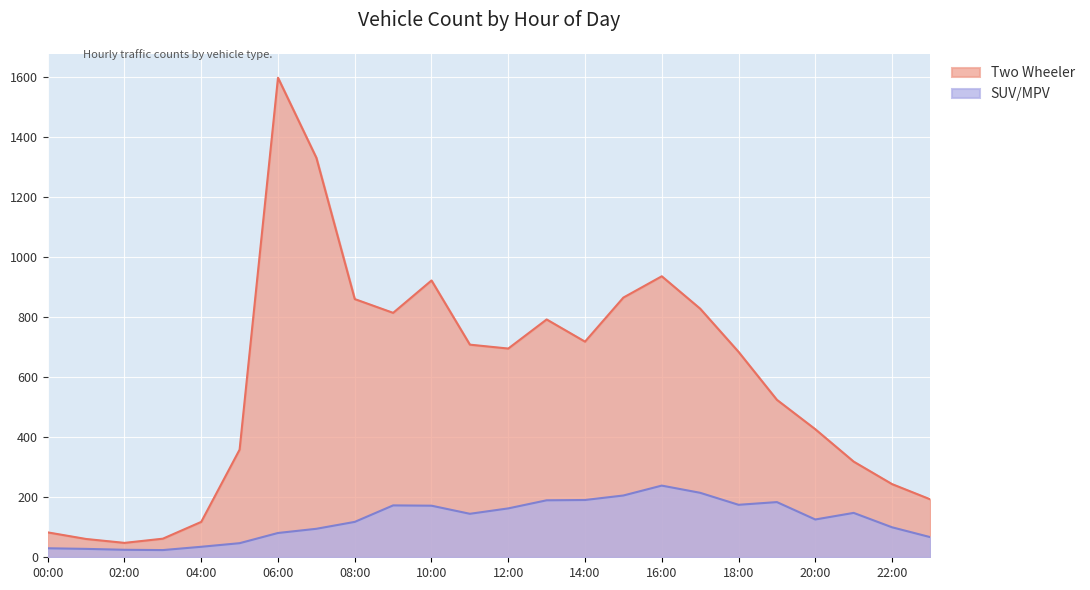

The SUV/MPV series shows 29 at 06:00. True or false?

False